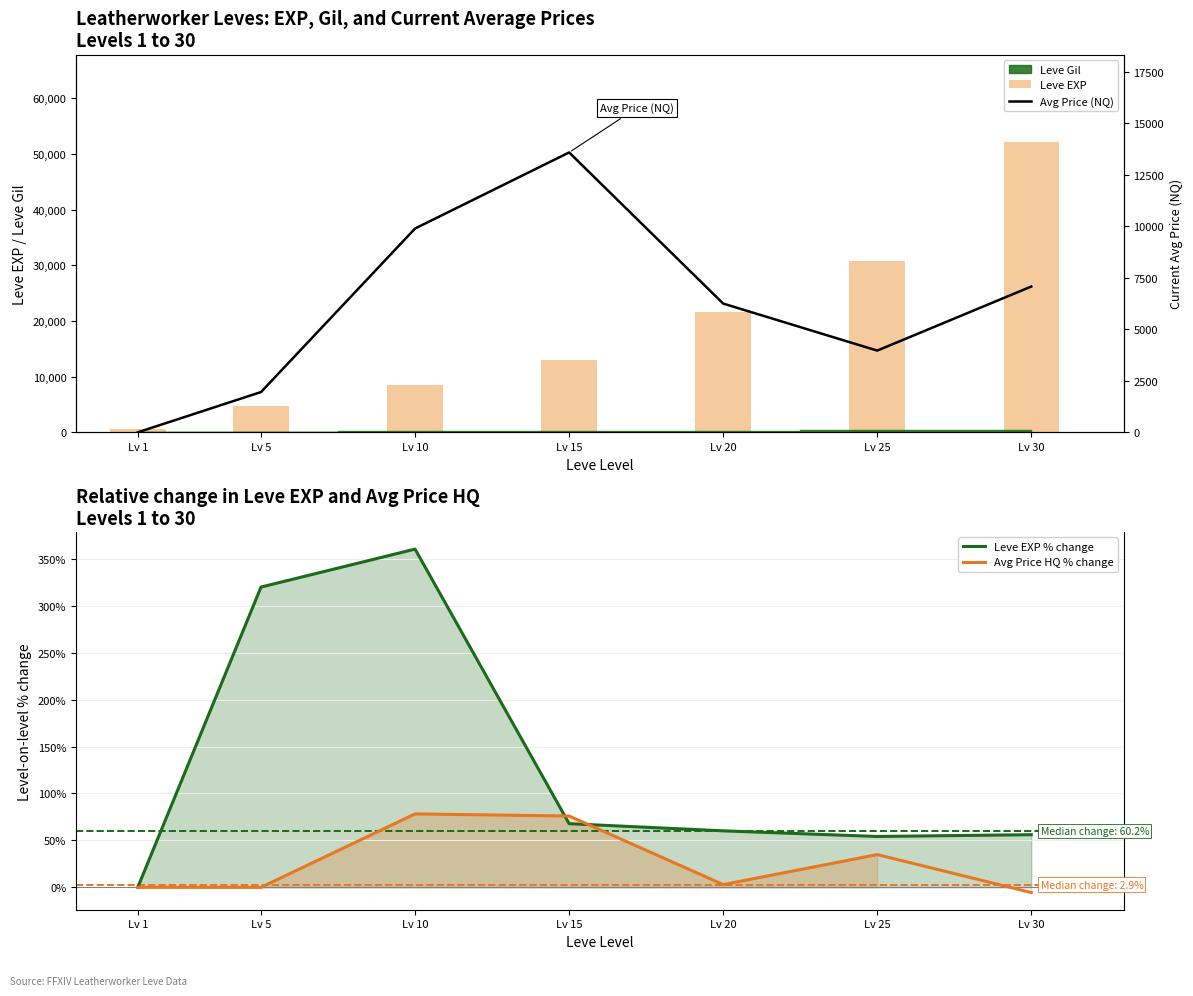

Reading left to right, transcribe all the data shown in this chart.

Leve EXP: 630.0	4660.0	8430.0	13040.0	21600.0	30820.0	52220.0
Leve EXP % change: 0.0	319.8	360.3	67.8	60.2	54.2	56.1
Avg Price HQ % change: 0.0	0.0	78.2	76.0	2.9	34.8	-5.6
Avg Price (NQ): 0.0	1955.6	9897.6	13591.3	6252.2	3968.5	7079.6